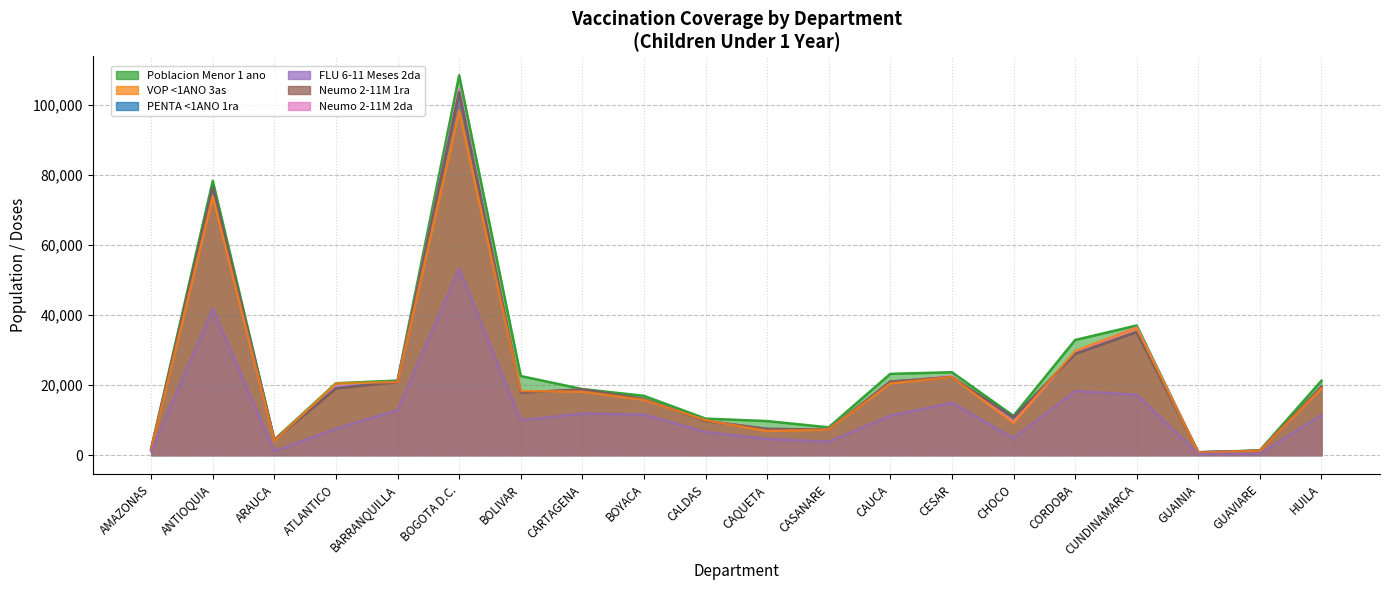

At which category is the sum across all series the highest?

BOGOTA D.C.